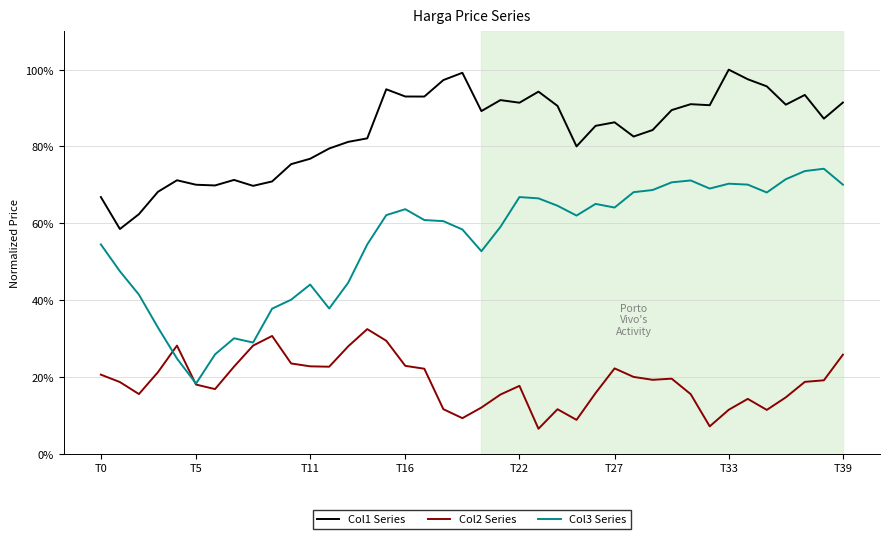

True or false: Col1 Series and Col2 Series intersect in this chart.

False